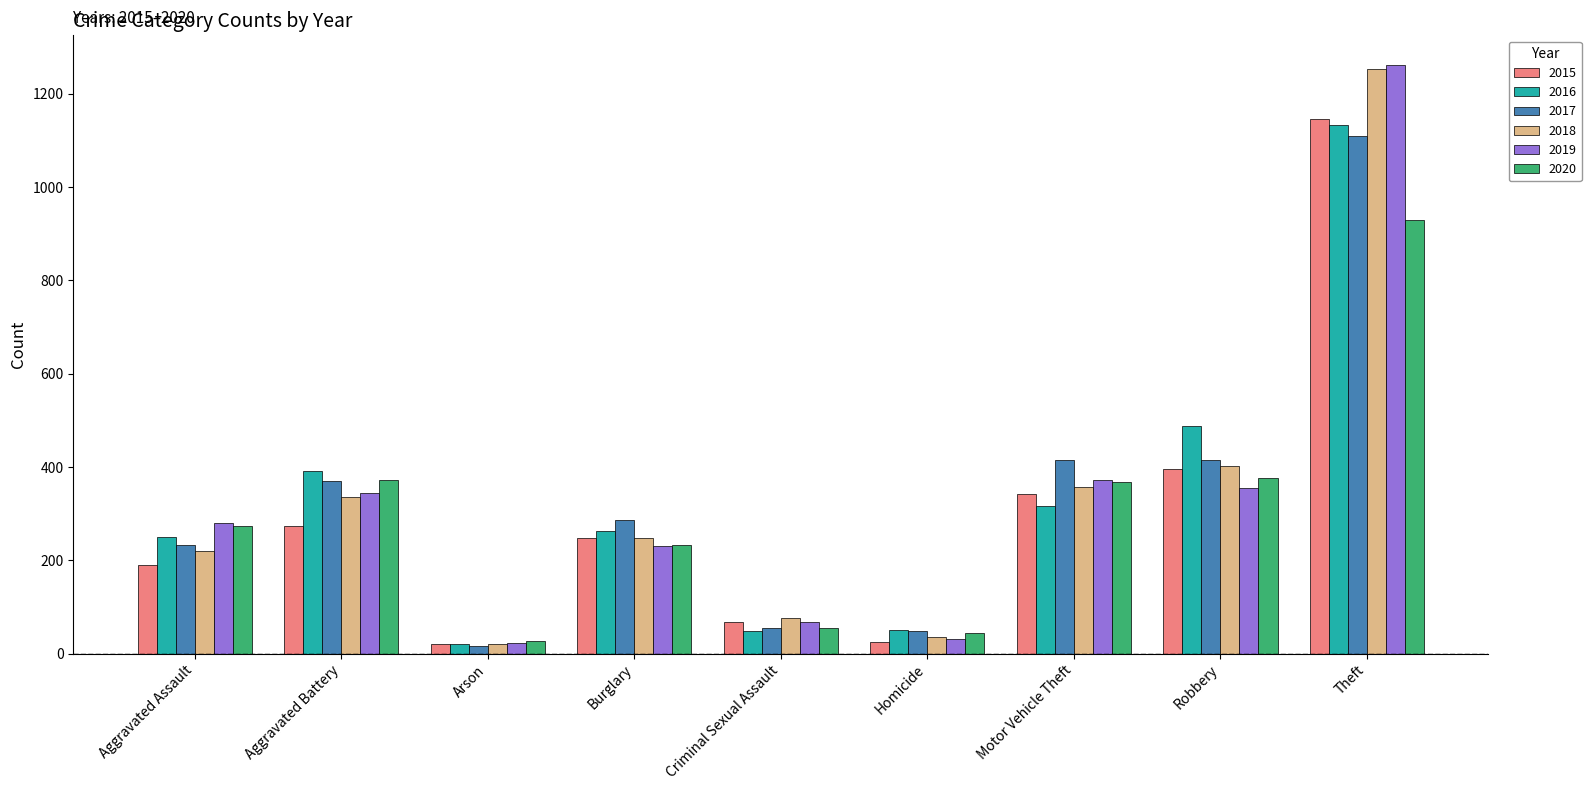

What is the value of the 2016 bar at the 9th from the left?

1132